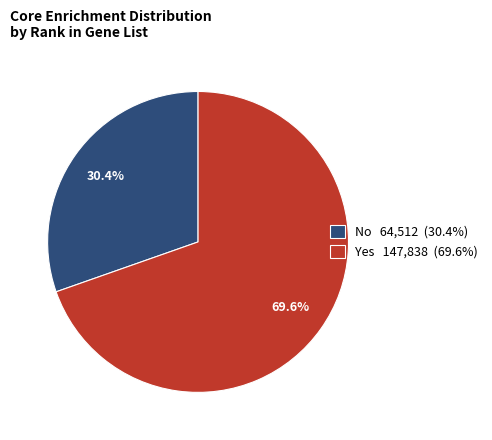

Do Yes 147,838 (69.6%) and No 64,512 (30.4%) together represent more than half of the pie?

Yes